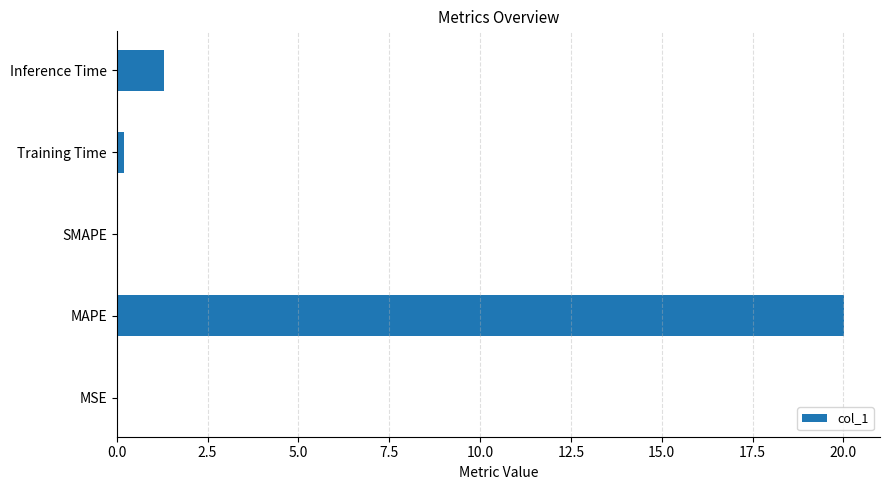

True or false: the data shows 13.7 at MAPE.

False